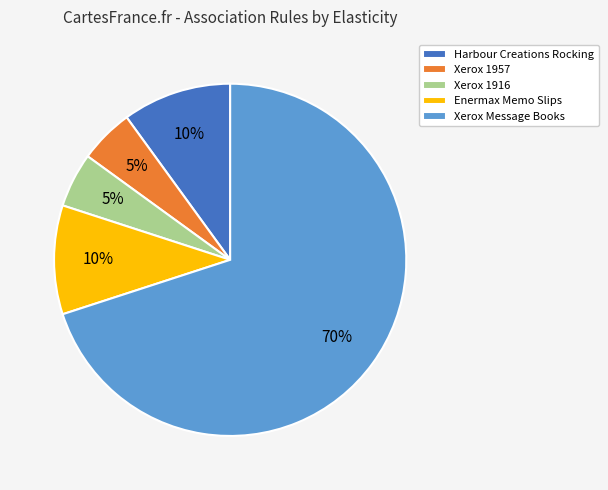

To the nearest percent, what percentage of the pie is Xerox 1957?

5%